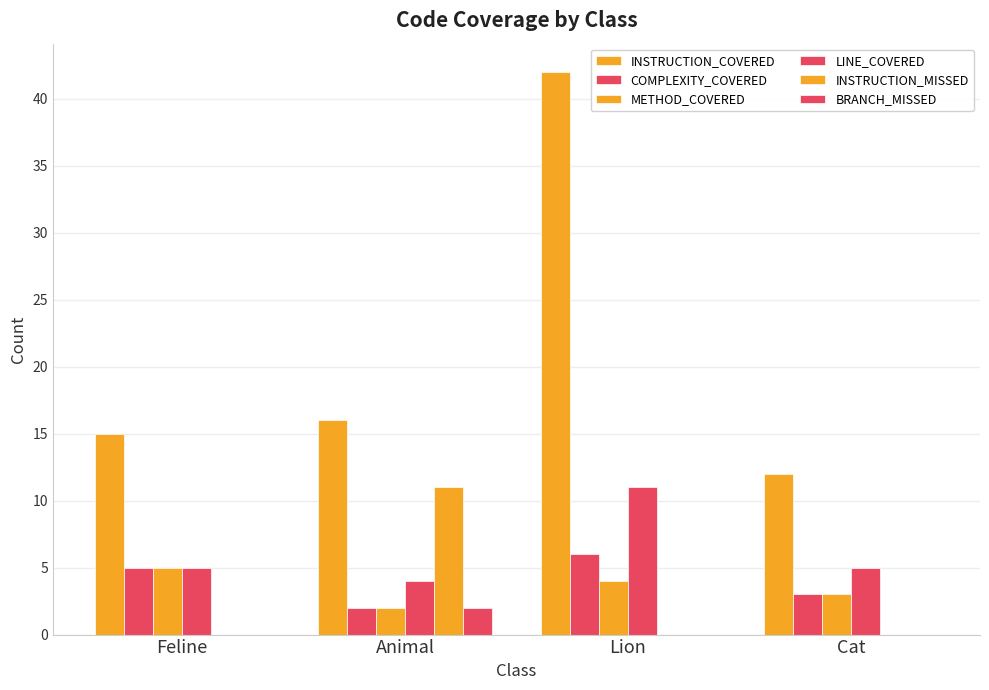

Which series has the largest range (max minus min)?

INSTRUCTION_COVERED